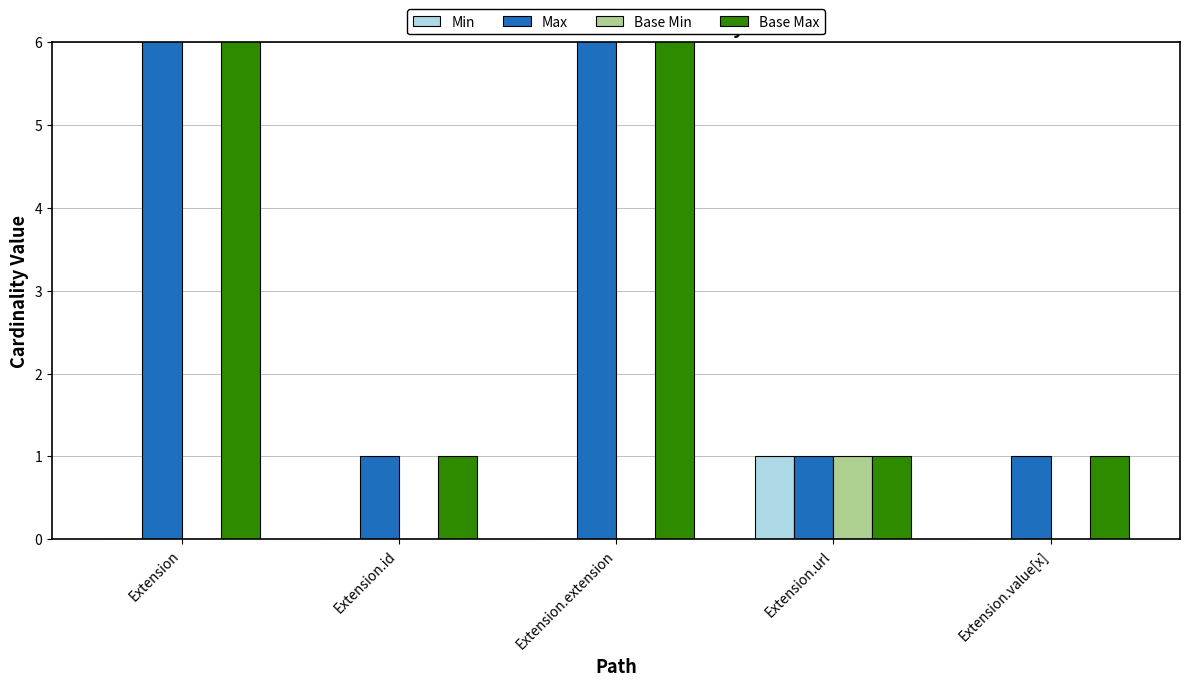

At how many categories does at least one series exceed 246?

2